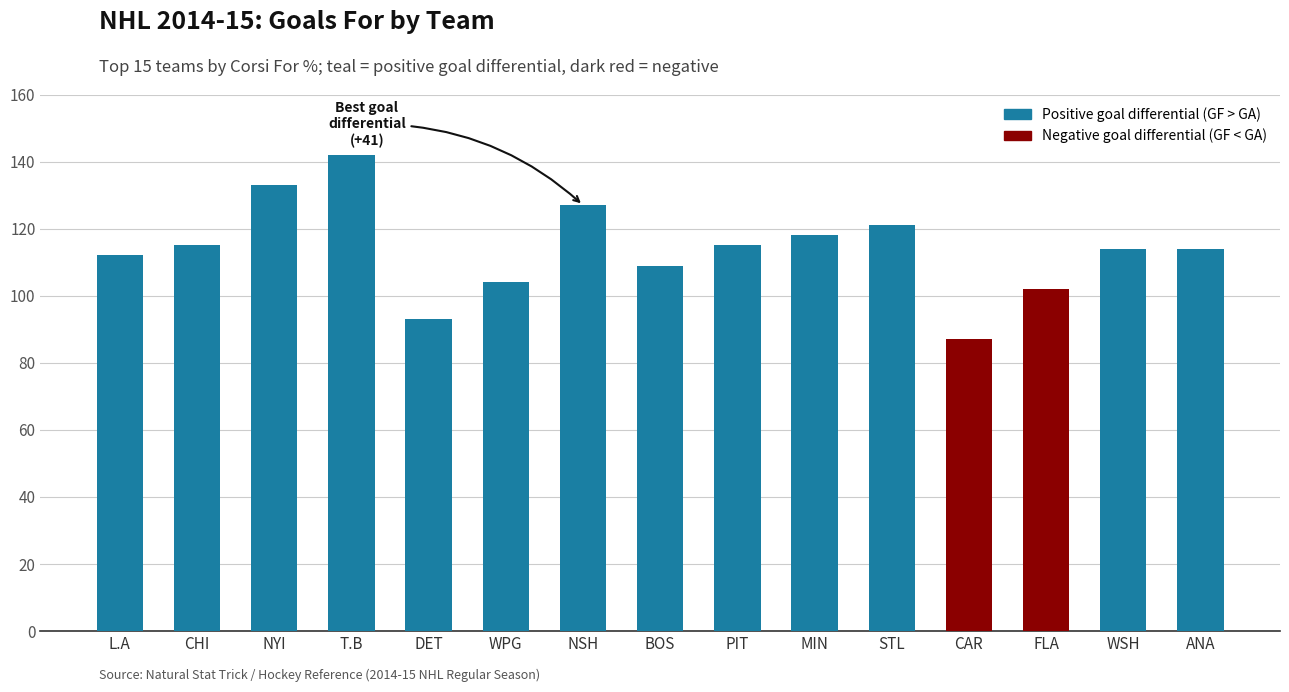

What value does the data have at CAR, to the nearest 5?

85